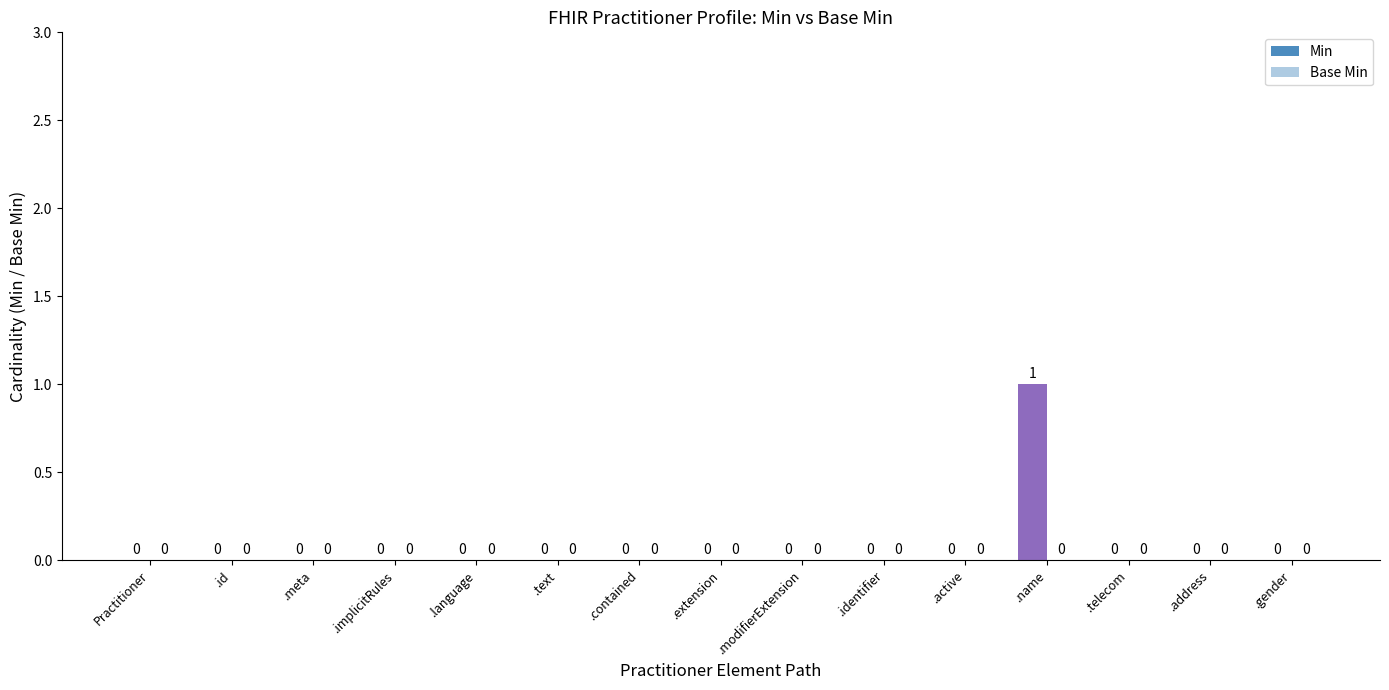

What is the label of the 10th bar from the left?

.identifier